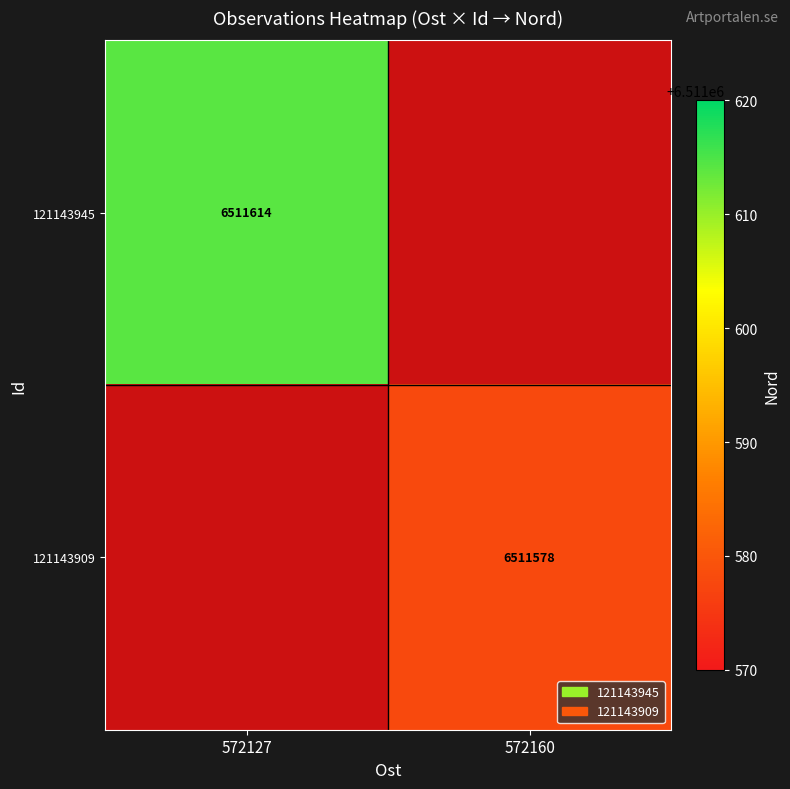

The value of 121143945 at 572127 is 8898892.5. True or false?

False